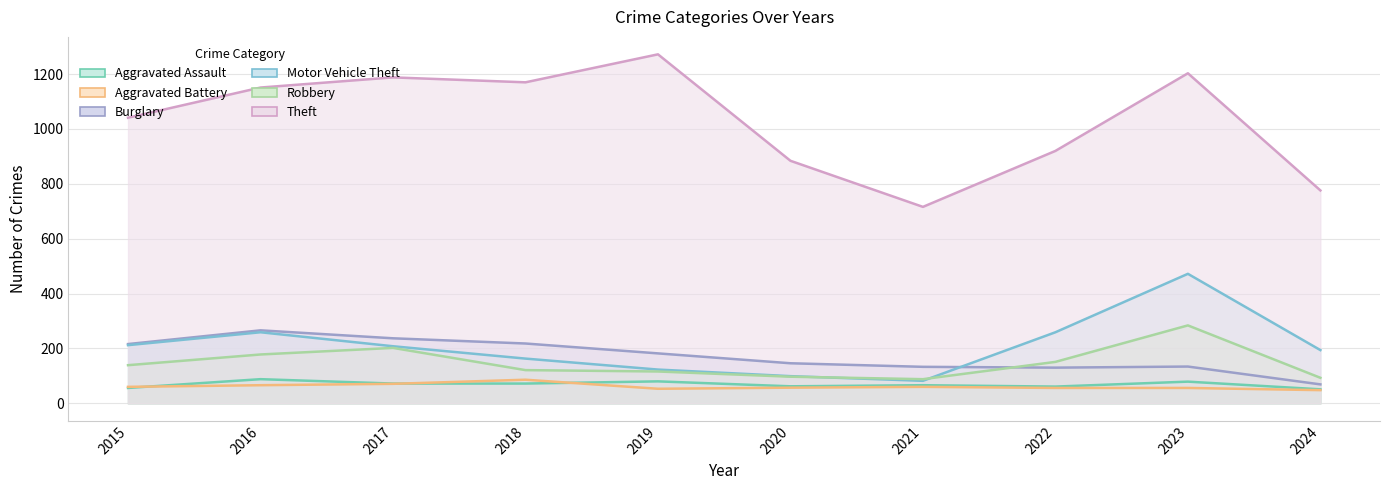

What is the approximate value of Theft at 2016, to the nearest 10?

1150